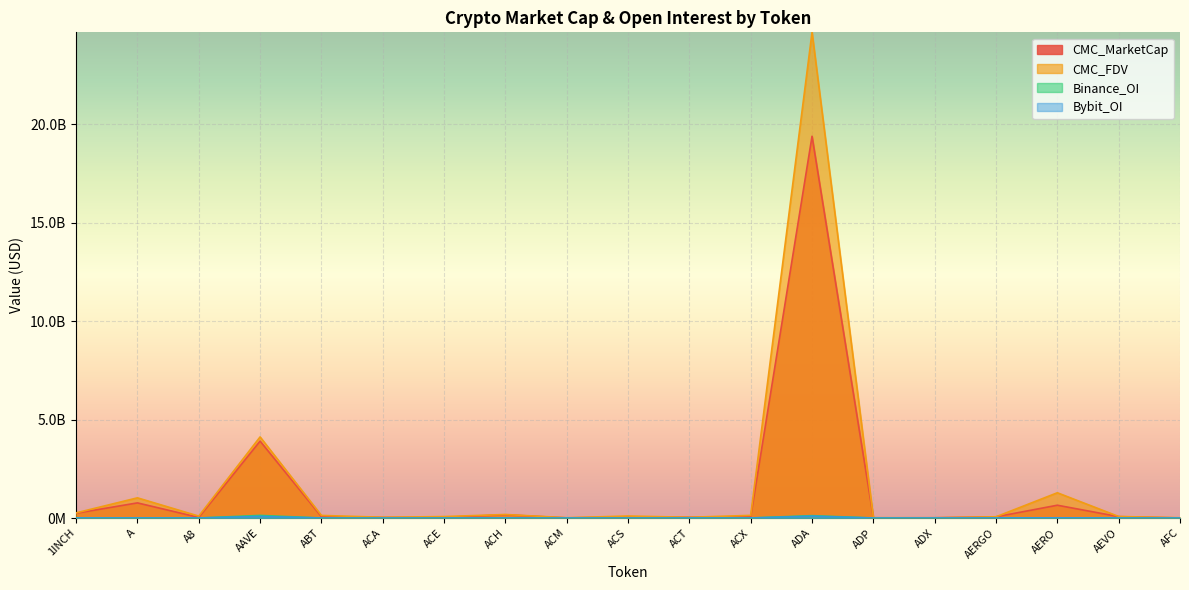

What is the label of the 7th point from the right?

ADA